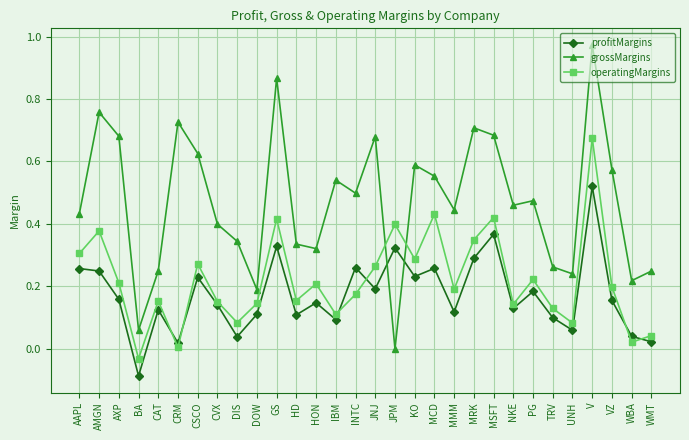

Which label corresponds to the largest value in the chart?

V